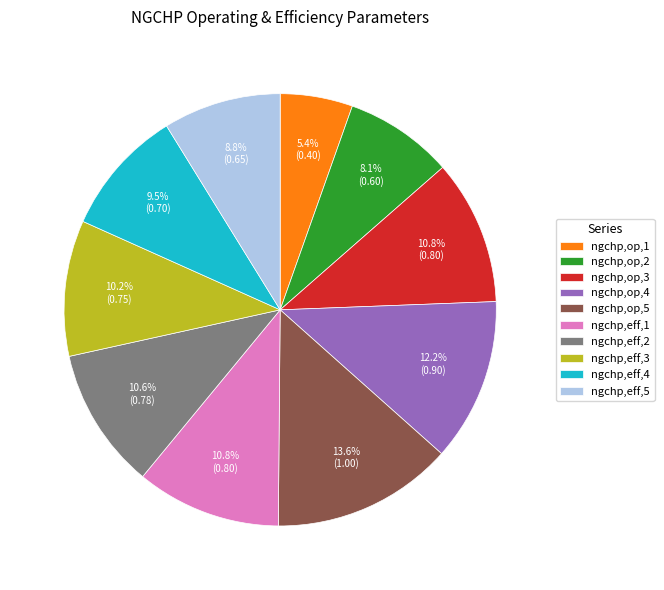

To the nearest percent, what percentage of the pie is ngchp,eff,1?

11%